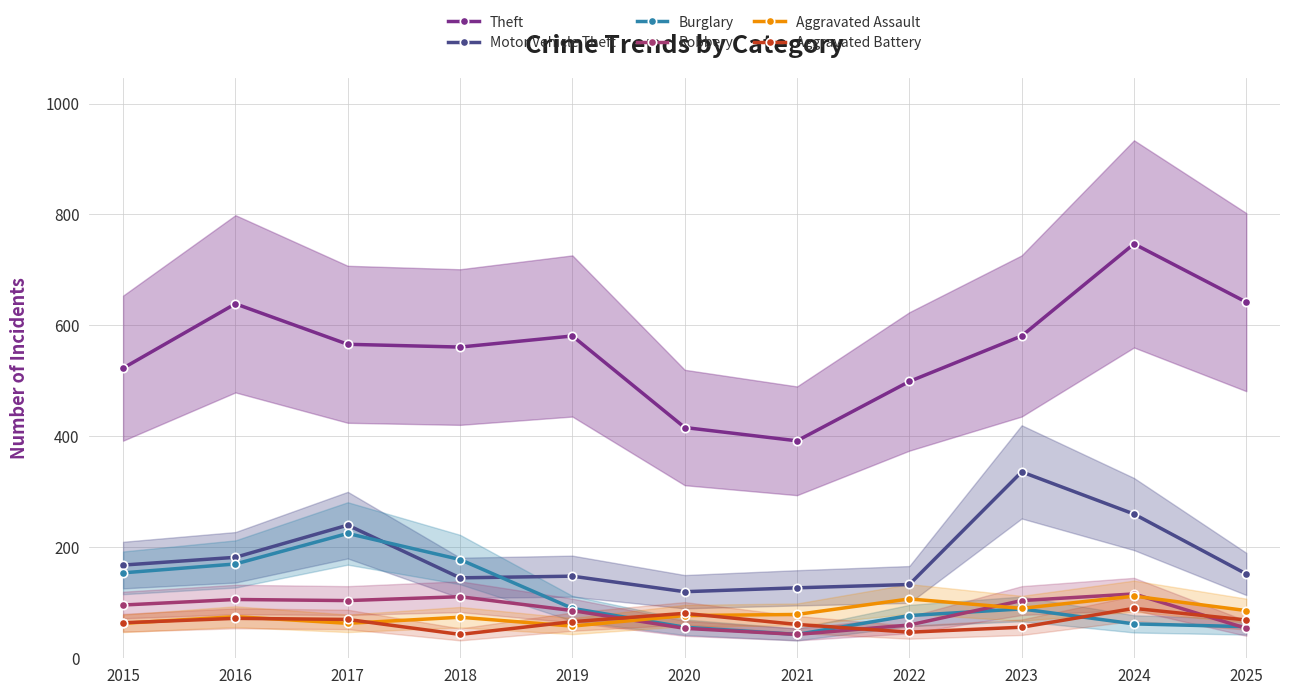

How many interior local peaks does the Aggravated Battery series have?

3